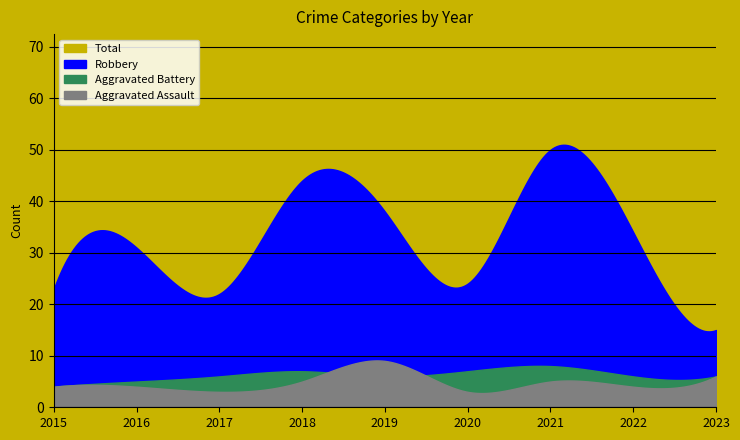

At which label is Robbery closest to 32?

2016